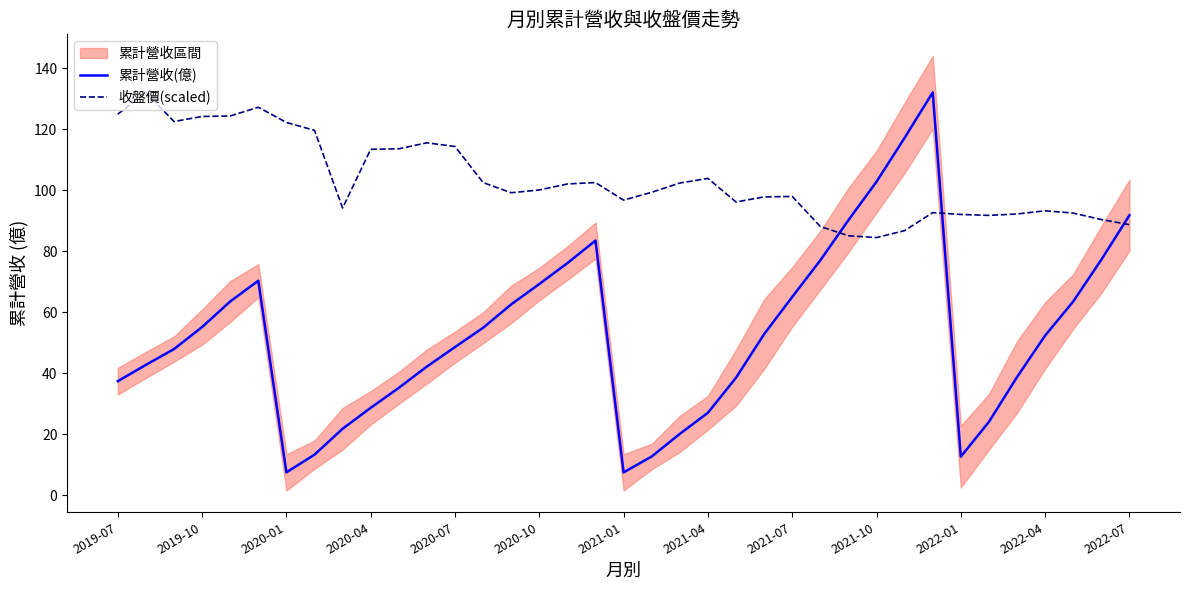

The 累計營收(億) series shows 48.6 at 2020-07. True or false?

True